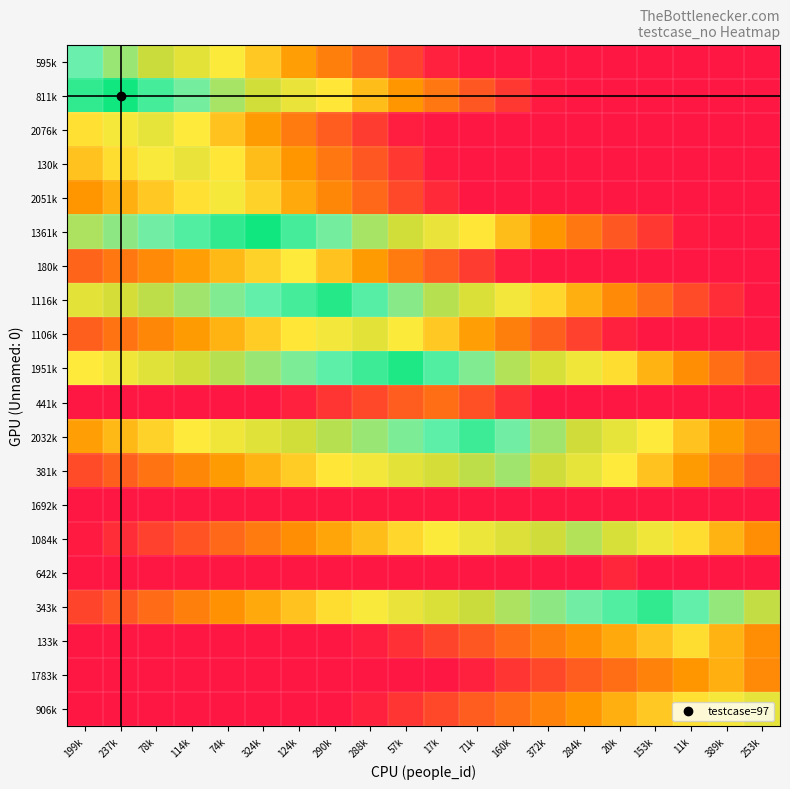

At which category does the chart reach its peak across all series?

237k